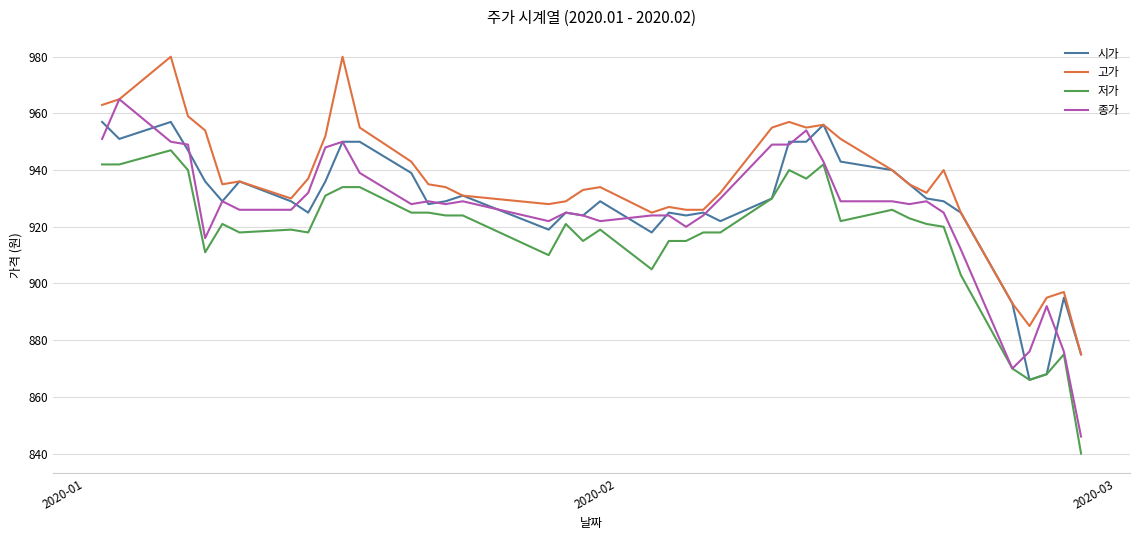

Which series has the widest spread of values?

종가